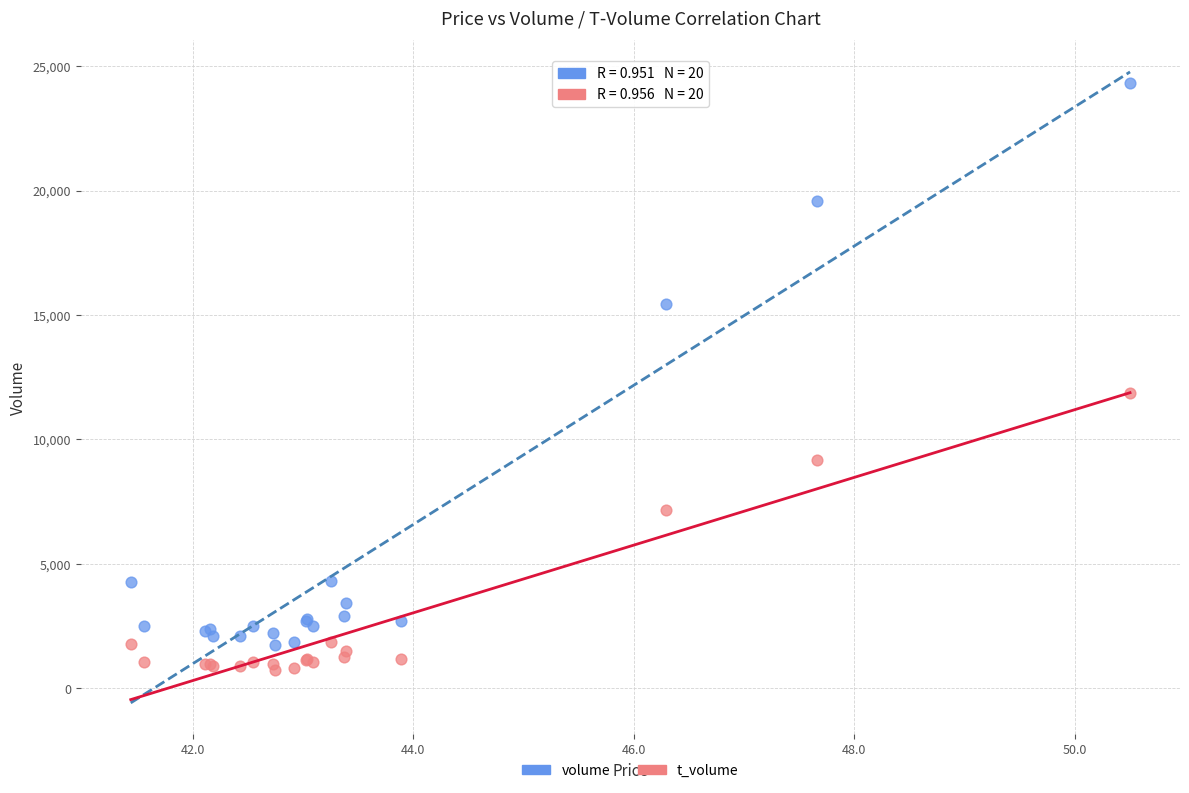

Which series has the largest Y range (max minus min)?

volume